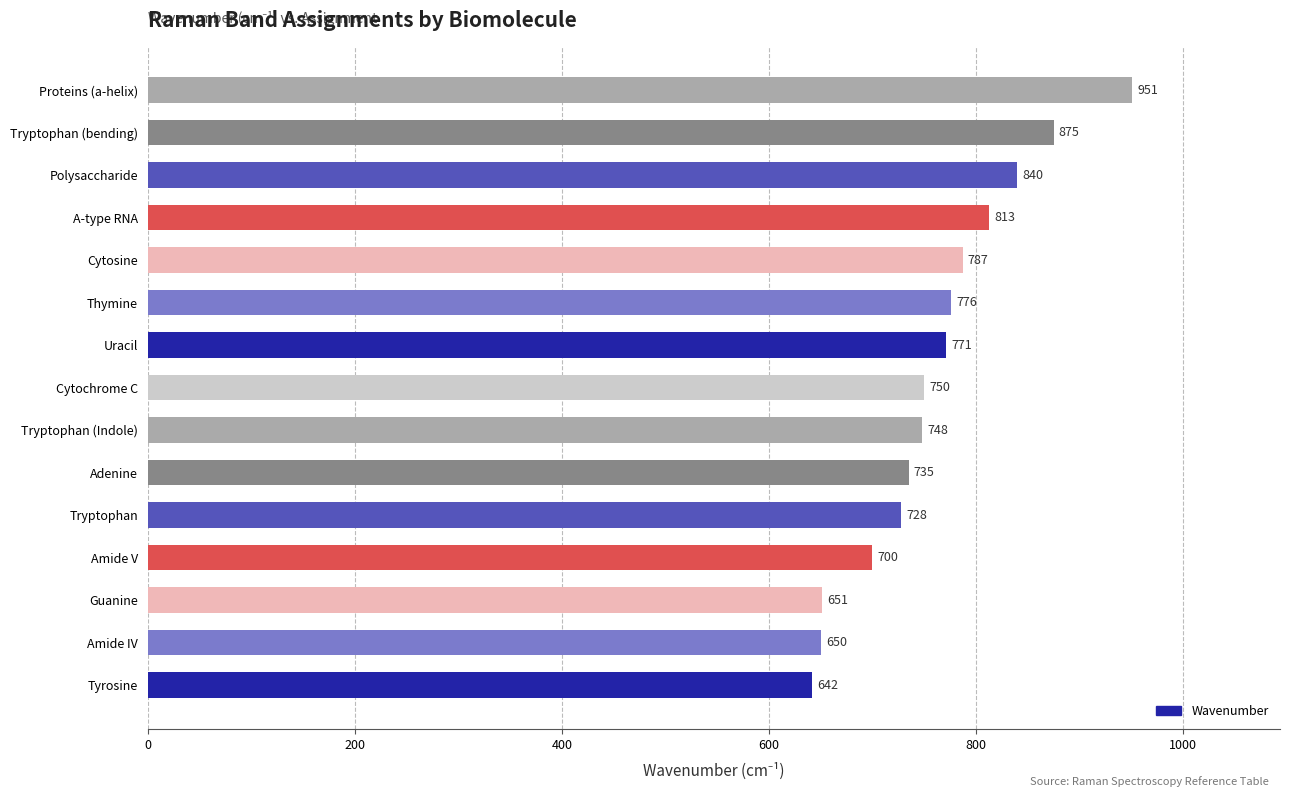

What value does the data have at Thymine, to the nearest 5?

775